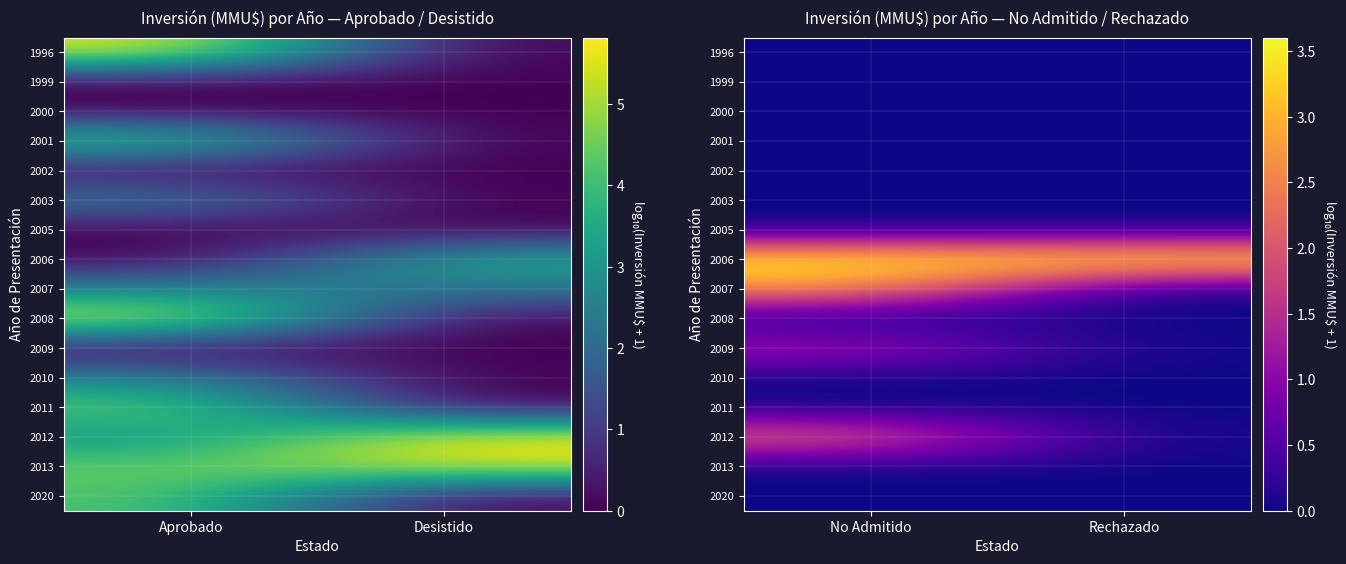

What is the total value across all series at No Admitido?

10.1